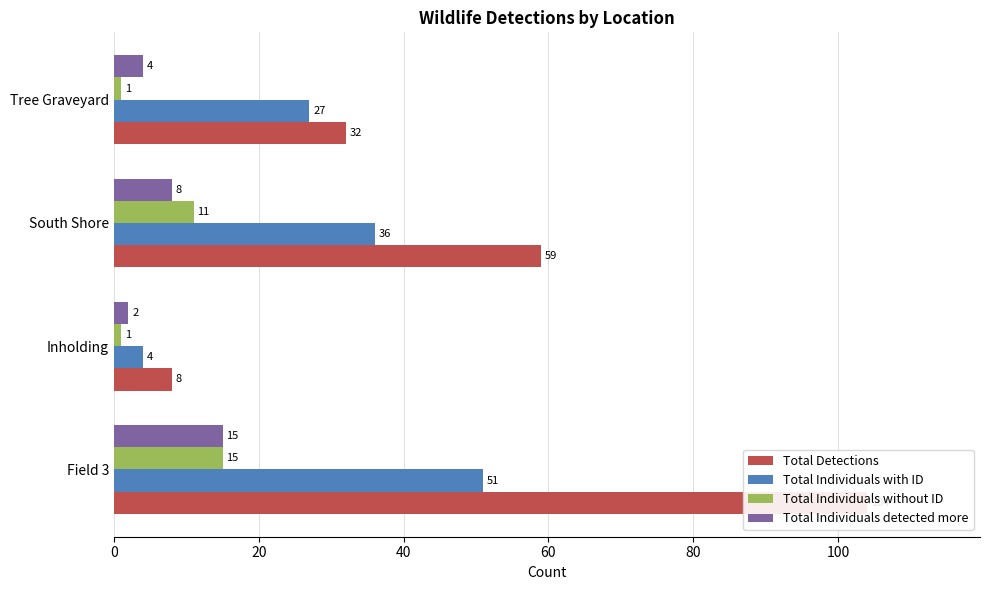

How many groups of bars are there?

4